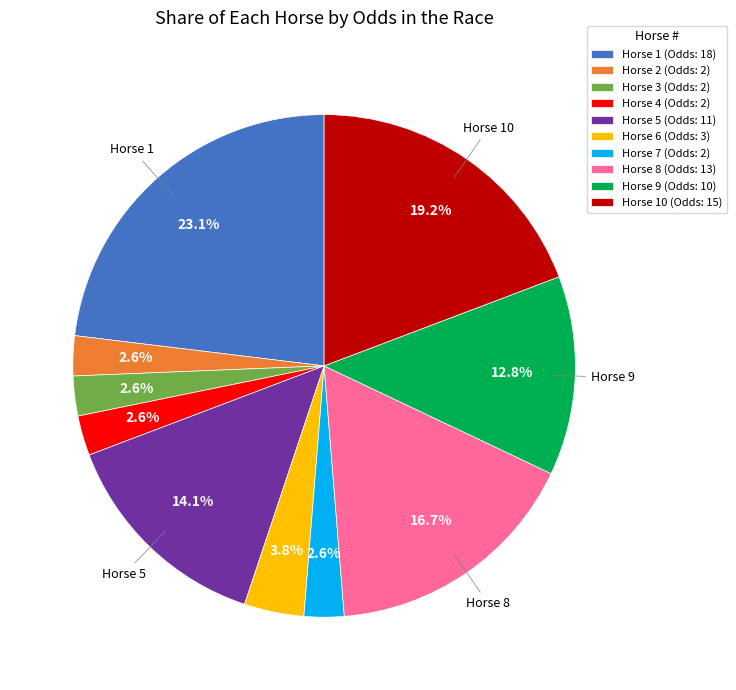

Combined, do Horse 5 (Odds: 11) and Horse 8 (Odds: 13) account for over 50%?

No